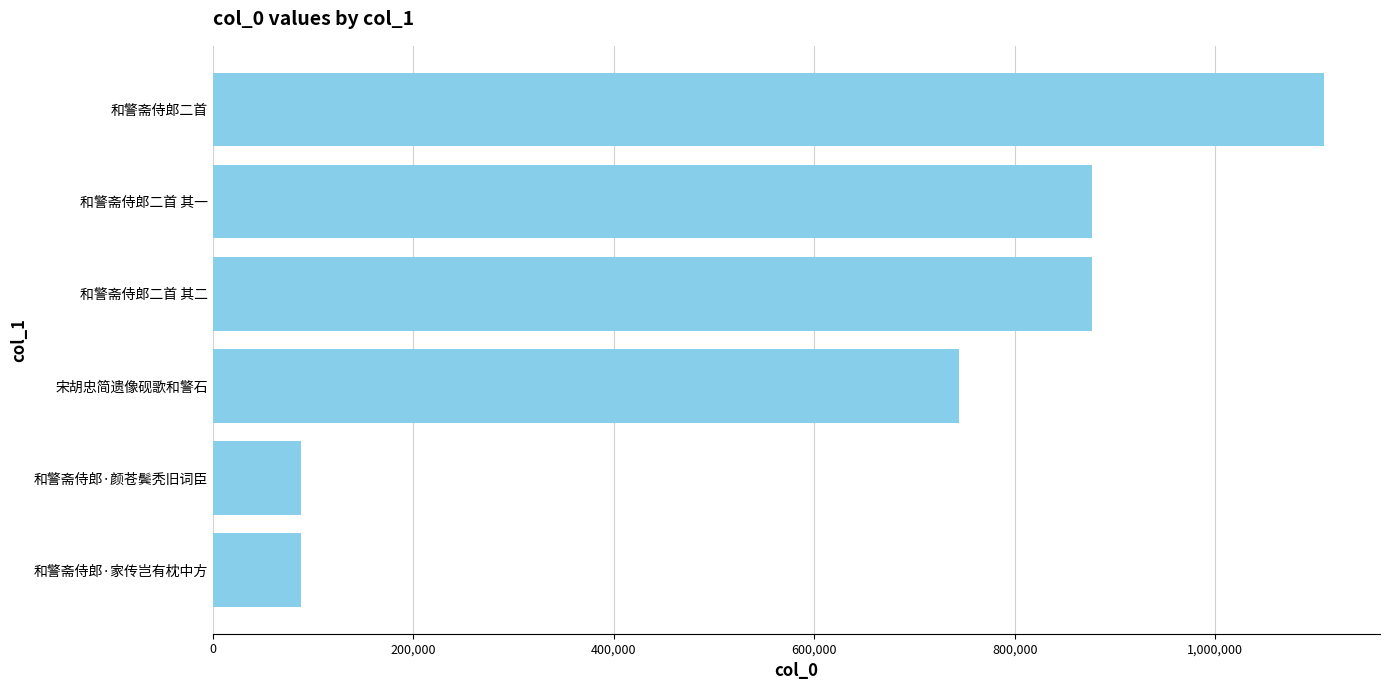

Approximately how many times larger is the value at 和警斋侍郎二首 其二 compared to 和警斋侍郎二首?

0.8